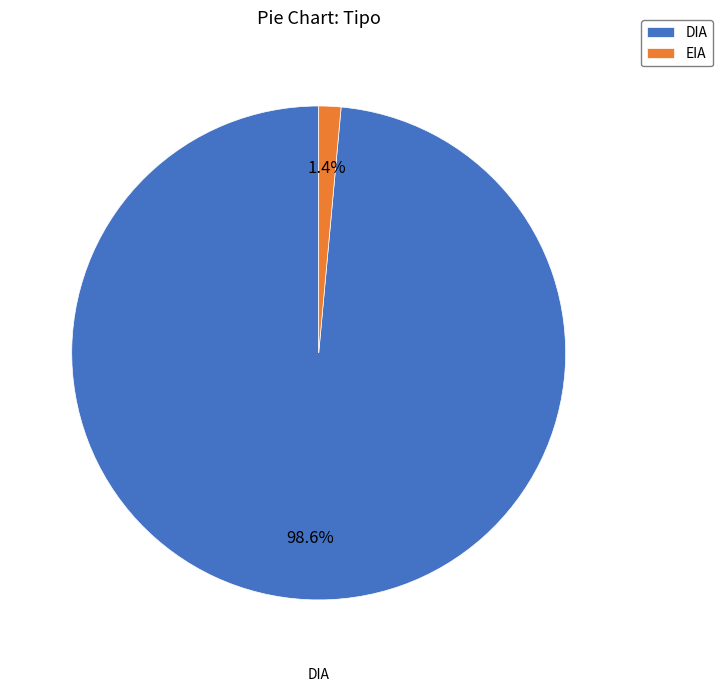

How many segments does this pie chart have?

2